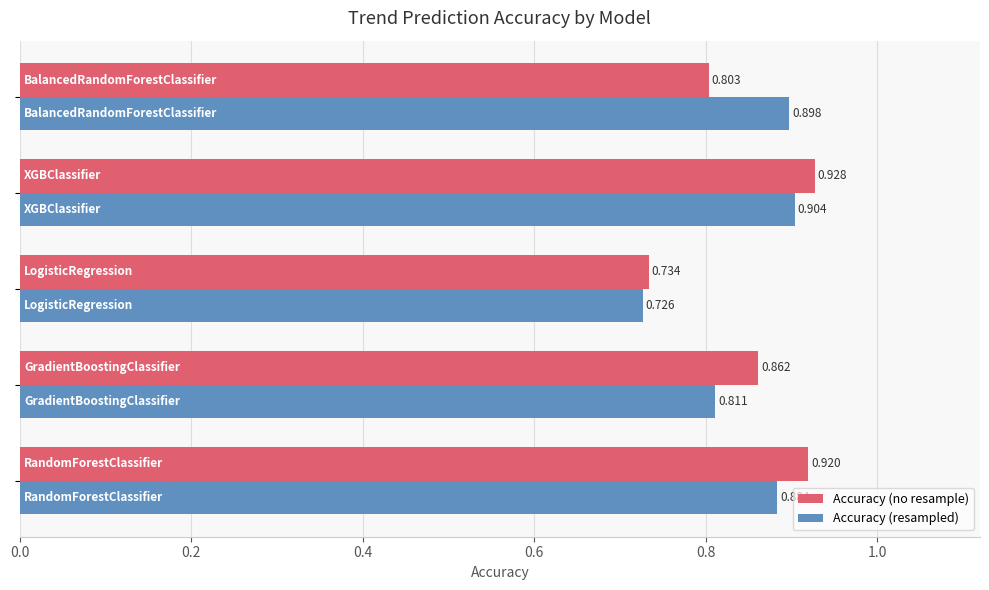

Which series has the largest total across all categories?

Accuracy (no resample)